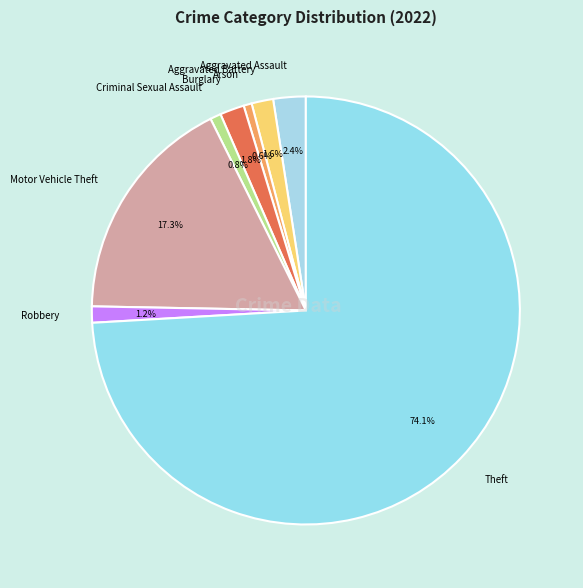

Is the sum of Arson and Burglary greater than half?

No